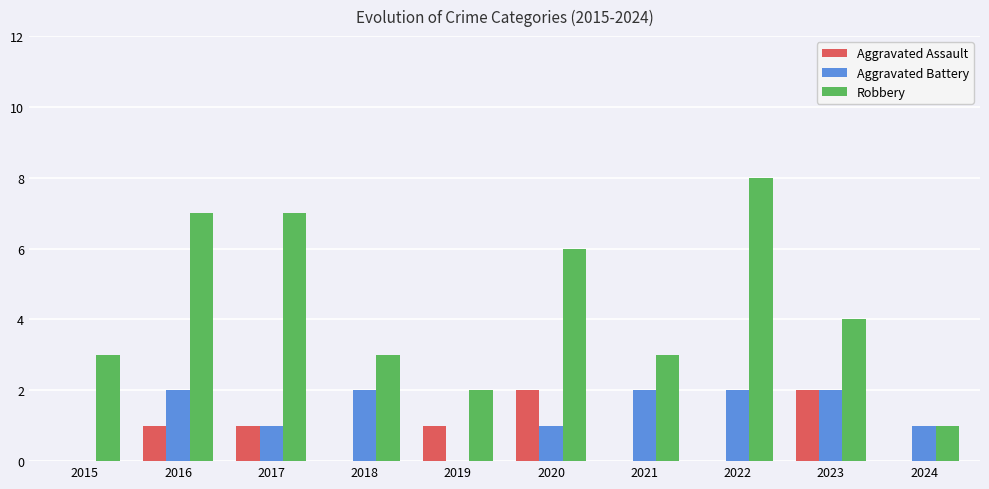

Which series changed the most between 2016 and 2019?

Robbery